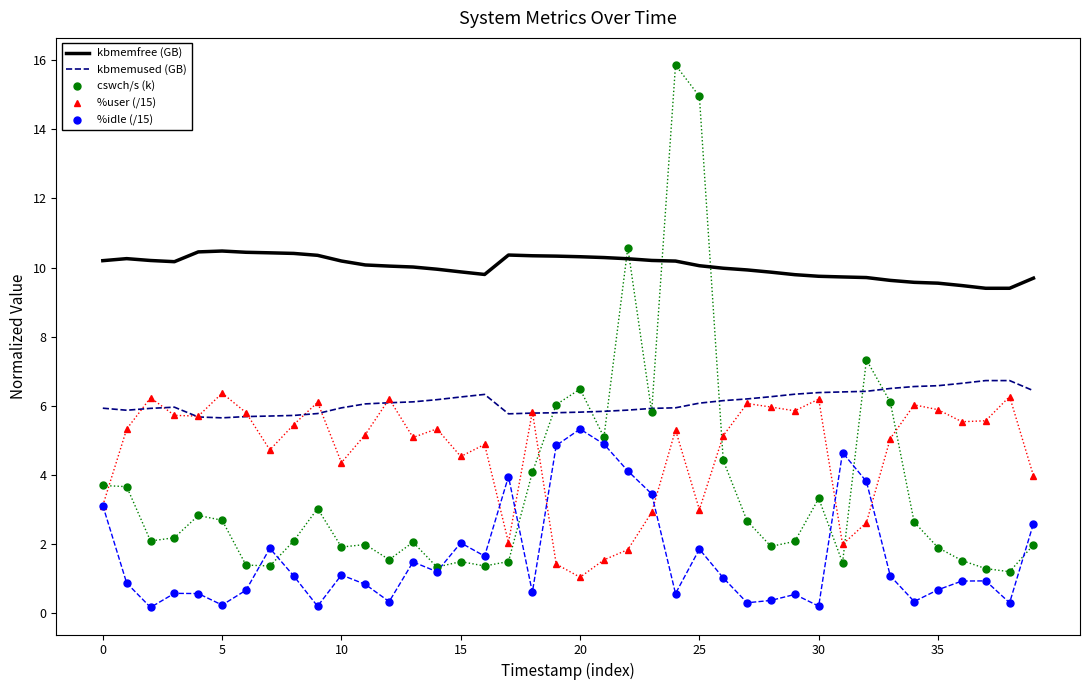

Which series has the largest total across all categories?

kbmemfree (GB)